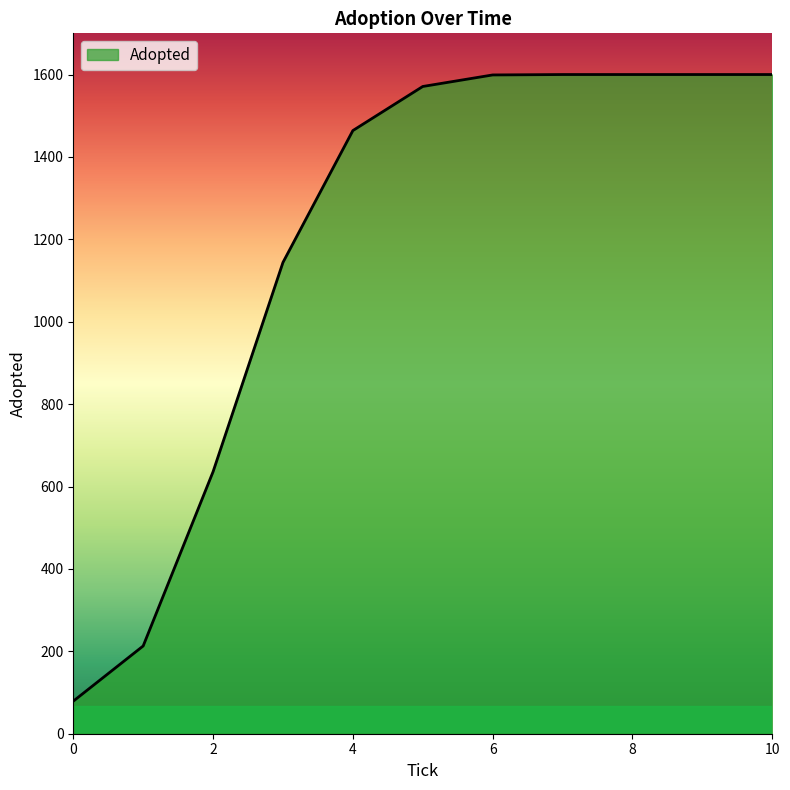

What is the difference between the maximum and minimum values?

1521